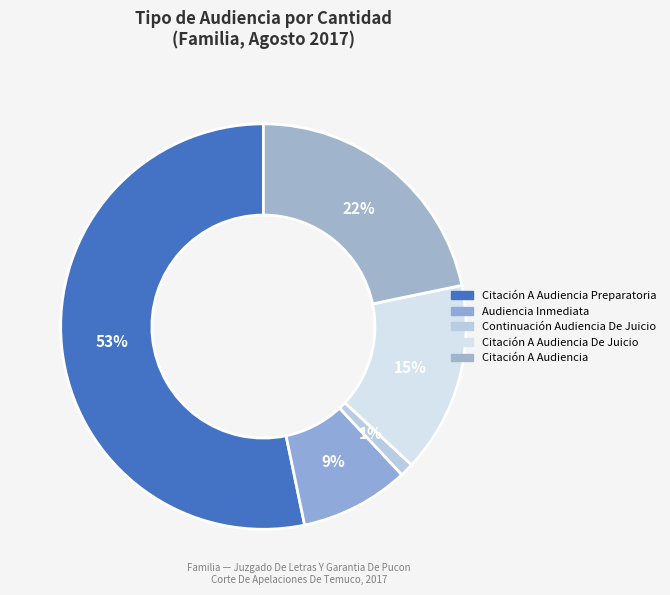

Rank the categories by value from highest to lowest.

Citación A Audiencia Preparatoria, Citación A Audiencia, Citación A Audiencia De Juicio, Audiencia Inmediata, Continuación Audiencia De Juicio